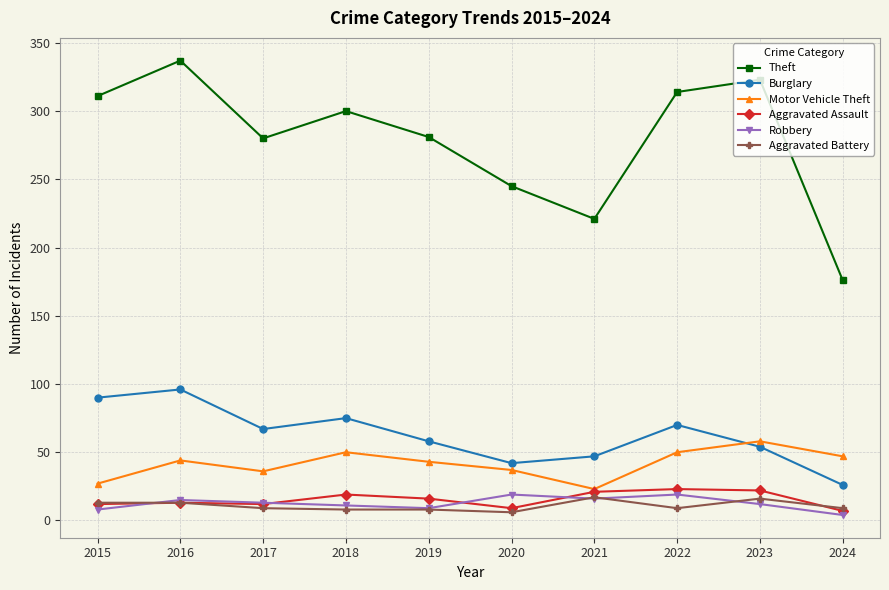

The value of Aggravated Battery at 2021 is 17. True or false?

True